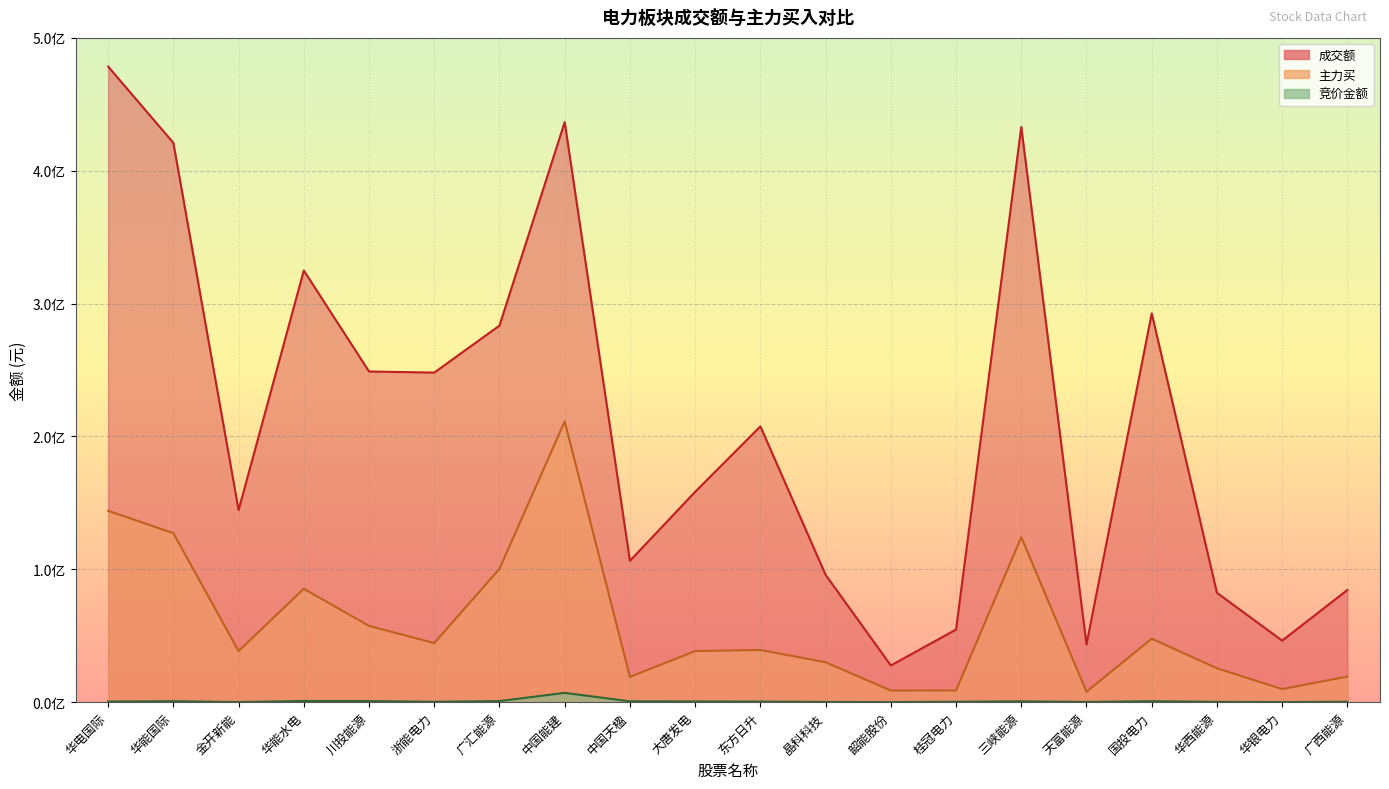

Which series has the widest spread of values?

成交额